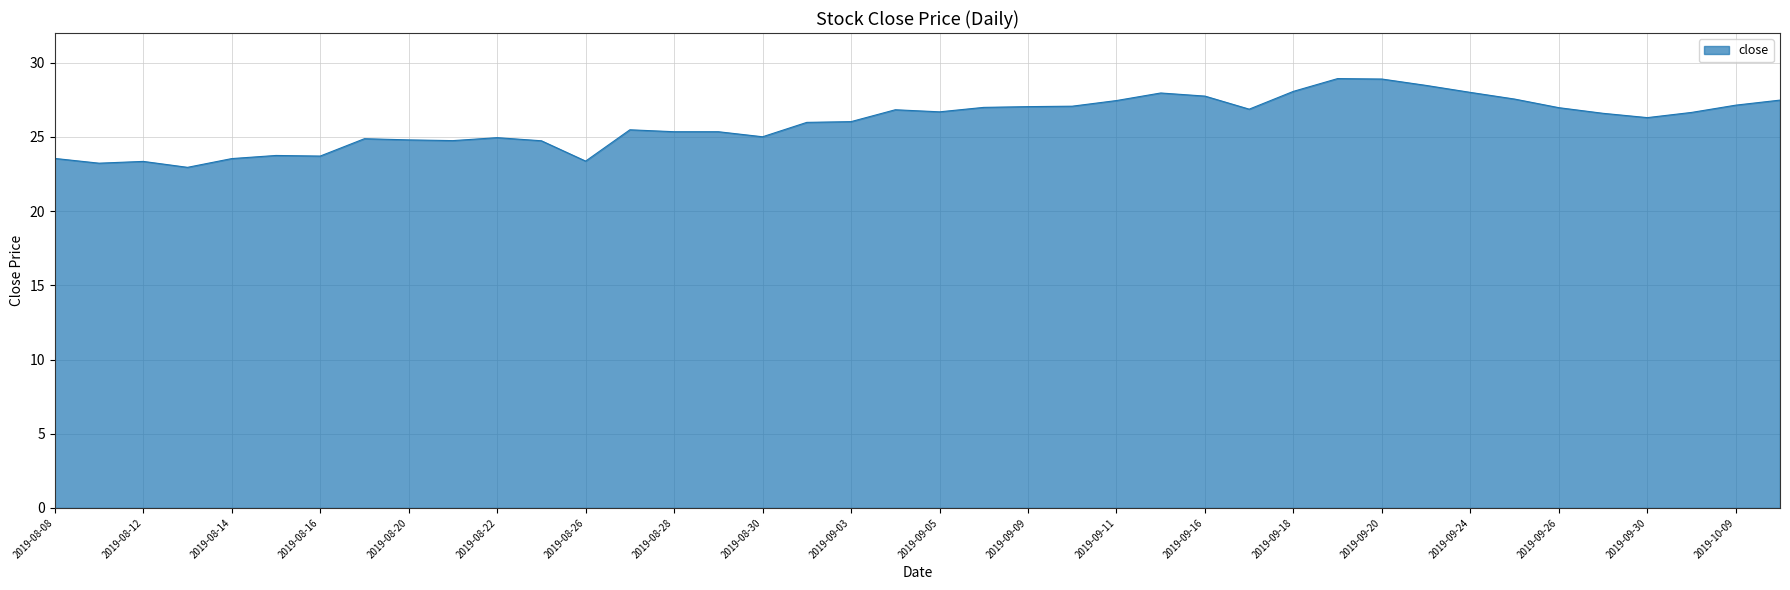

Does the chart have visible grid lines?

Yes